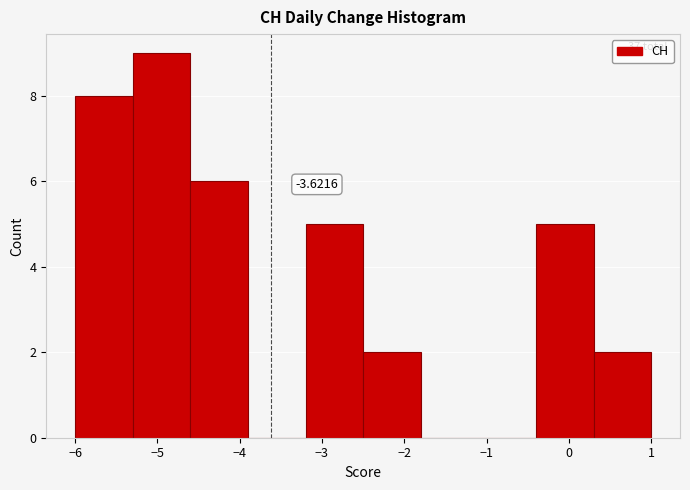

Which range on the x-axis has the tallest bar?

-5.3 to -4.6